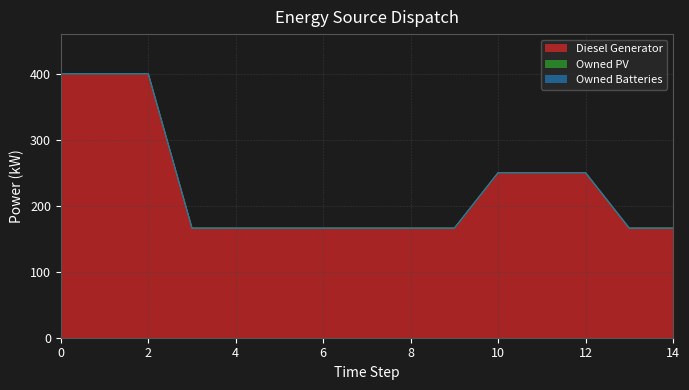

List the series in order of their peak value, lowest first.

Owned PV, Owned Batteries, Diesel Generator